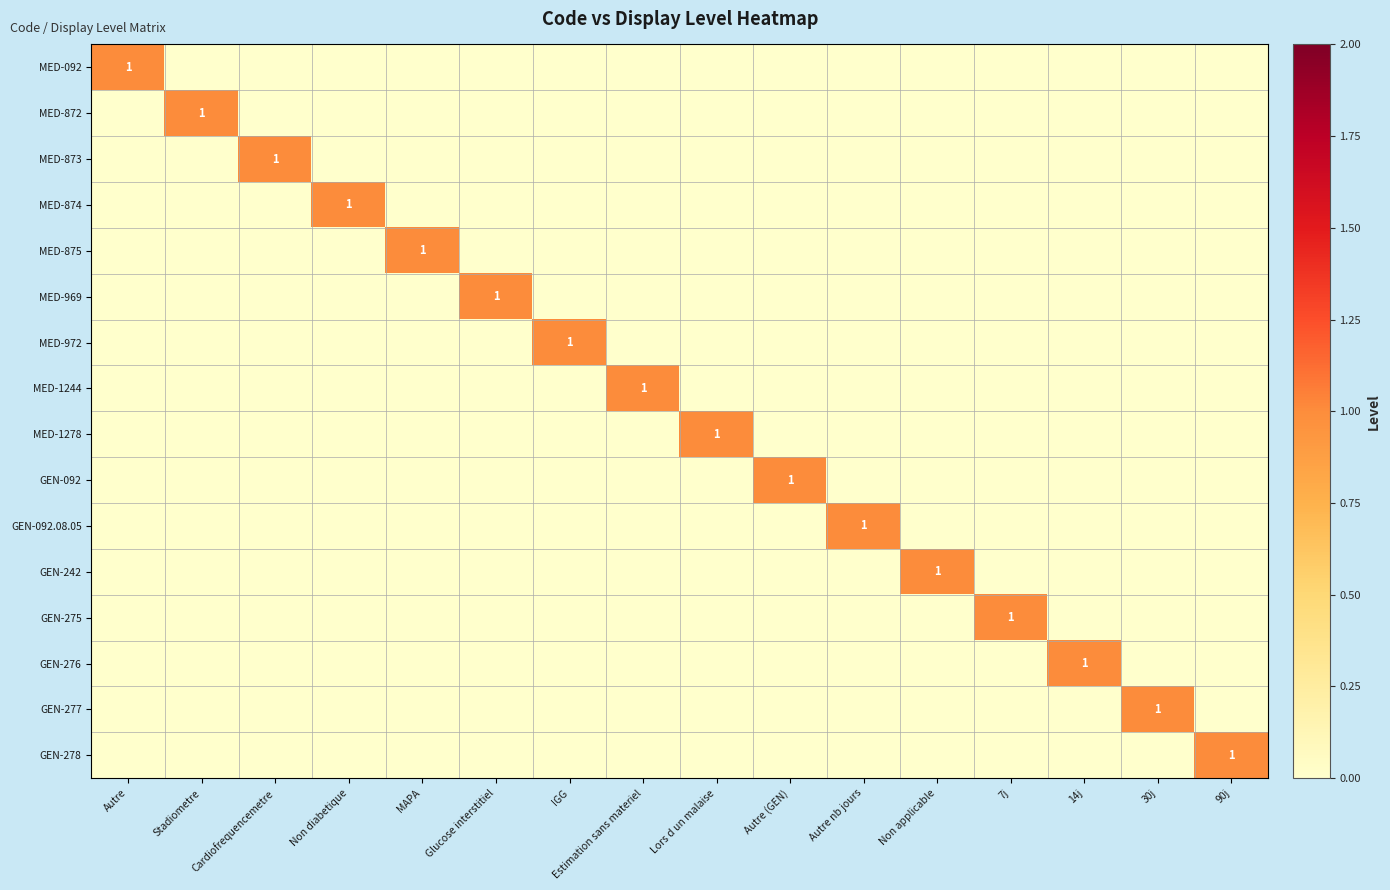

At how many categories does at least one series exceed 0?

16